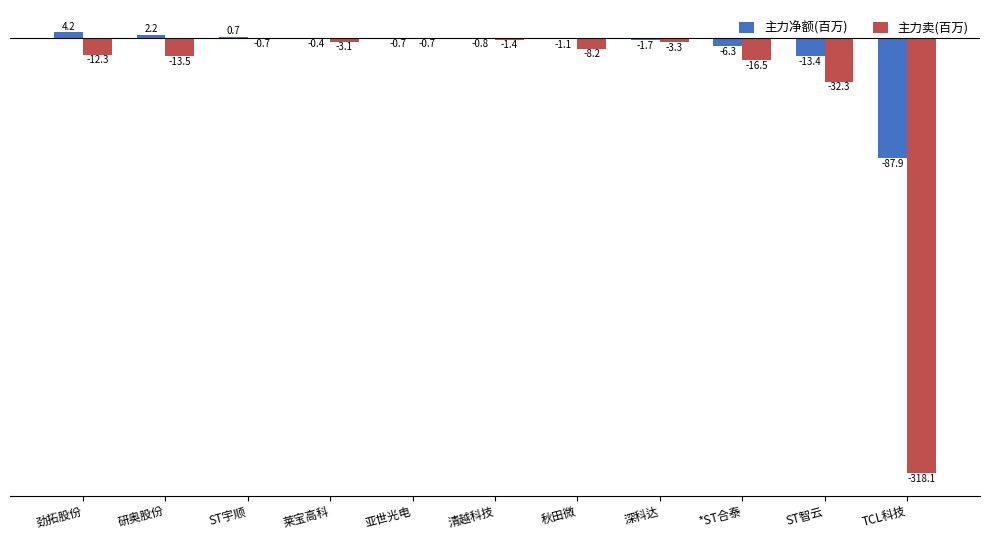

What is the maximum value for 主力净额(百万)?

4.2